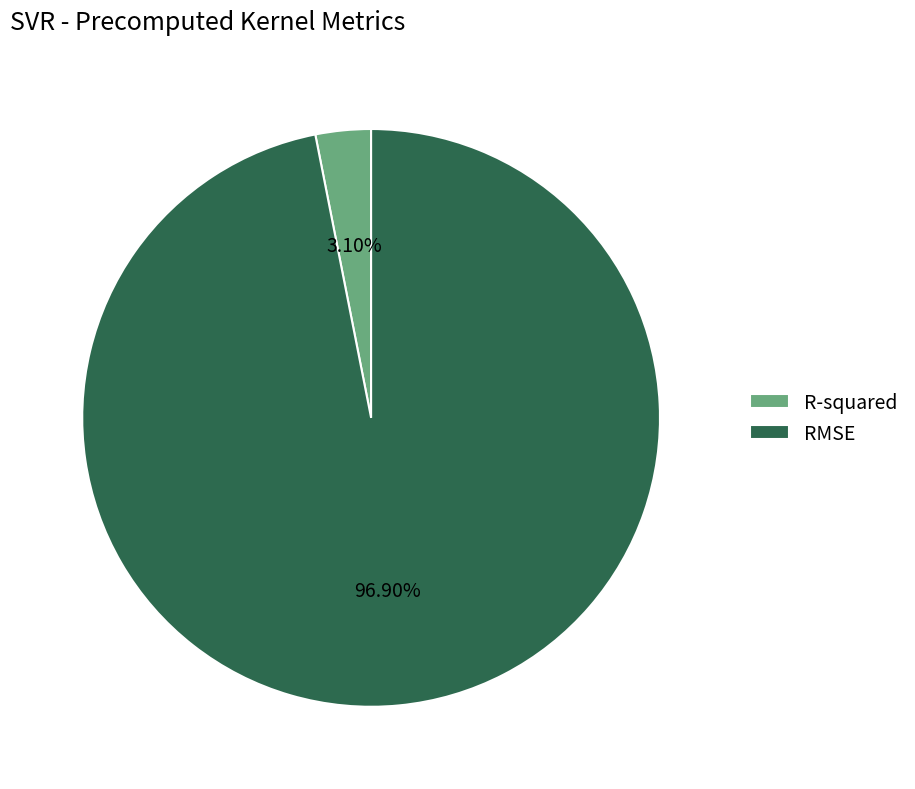

To the nearest percent, what percentage of the pie is R-squared?

3%